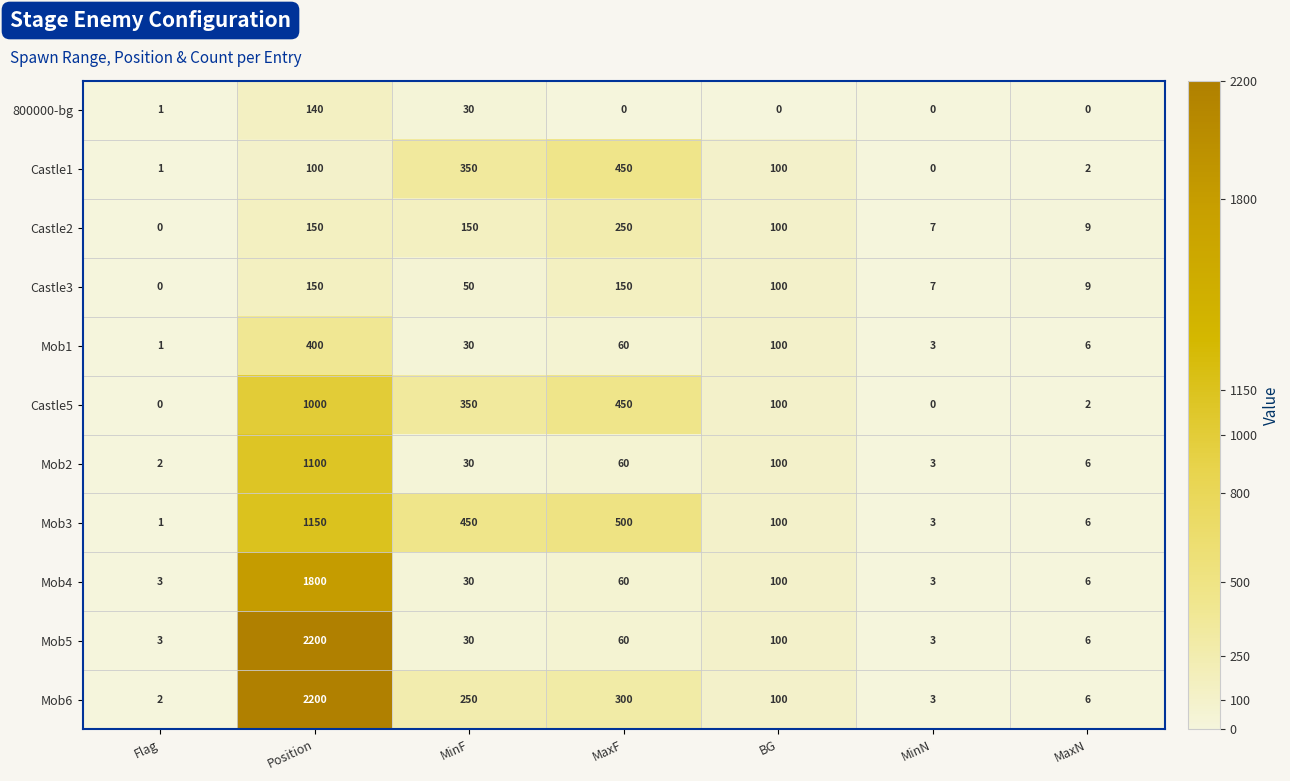

At which category does the chart reach its peak across all series?

Position